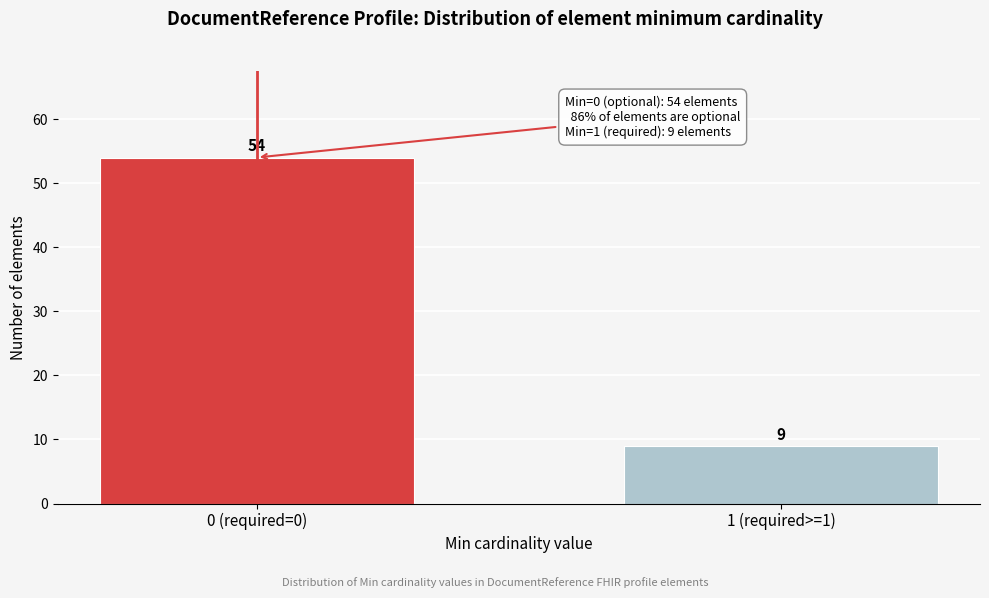

Reading left to right, transcribe all the data shown in this chart.

54	9